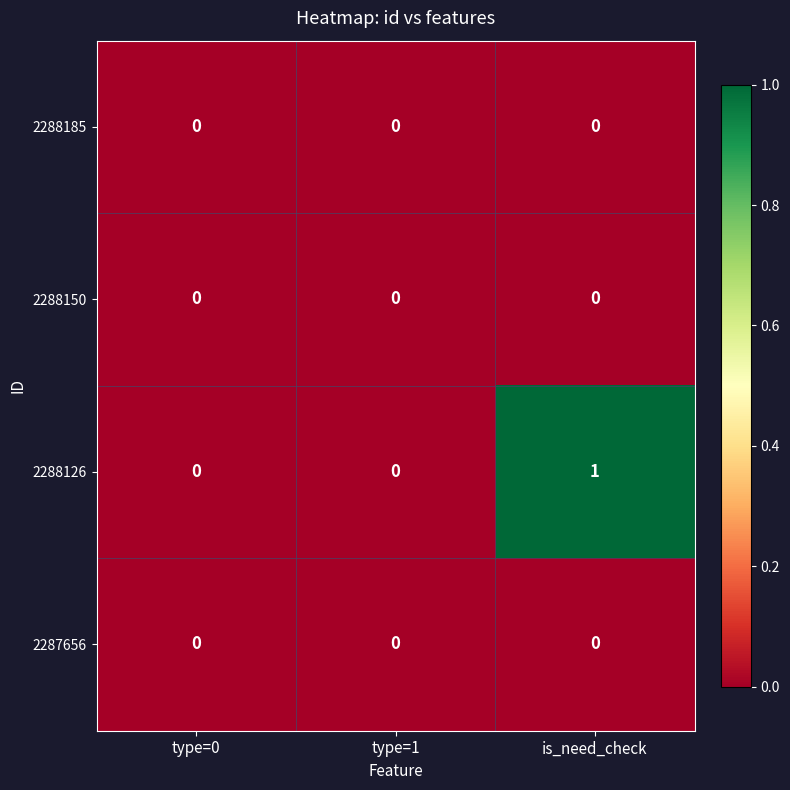

Which series has the widest spread of values?

2288126